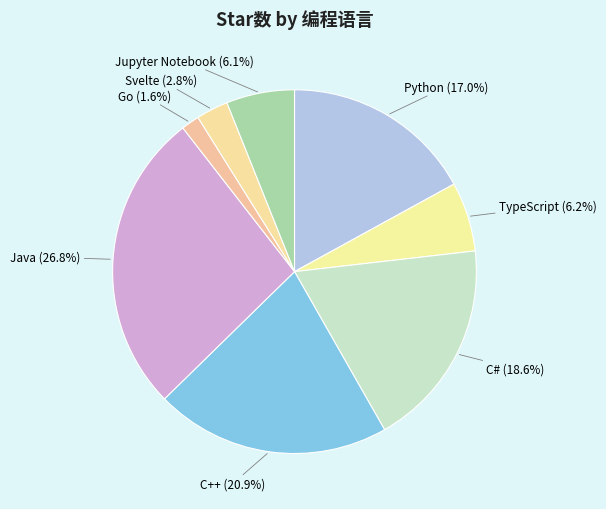

What percentage is the C# slice, to the nearest percent?

19%